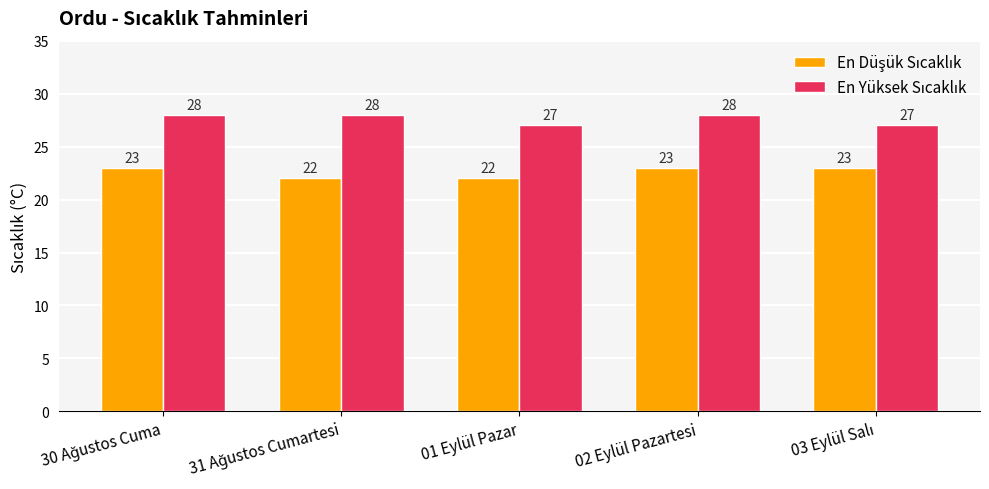

At how many categories does at least one series exceed 26?

5